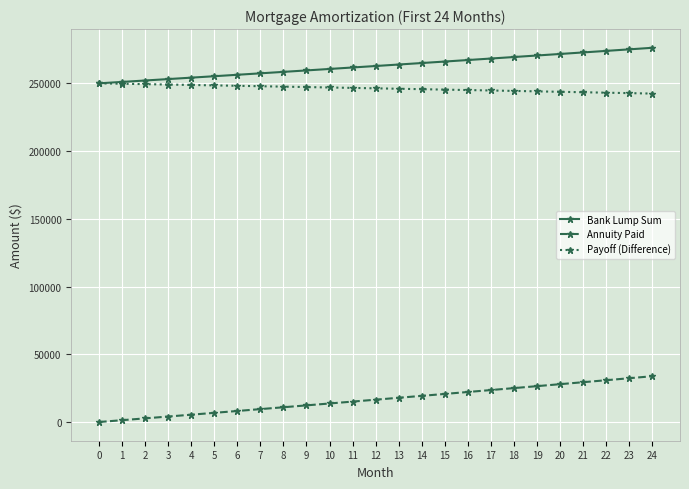

How many lines are shown in the chart?

3